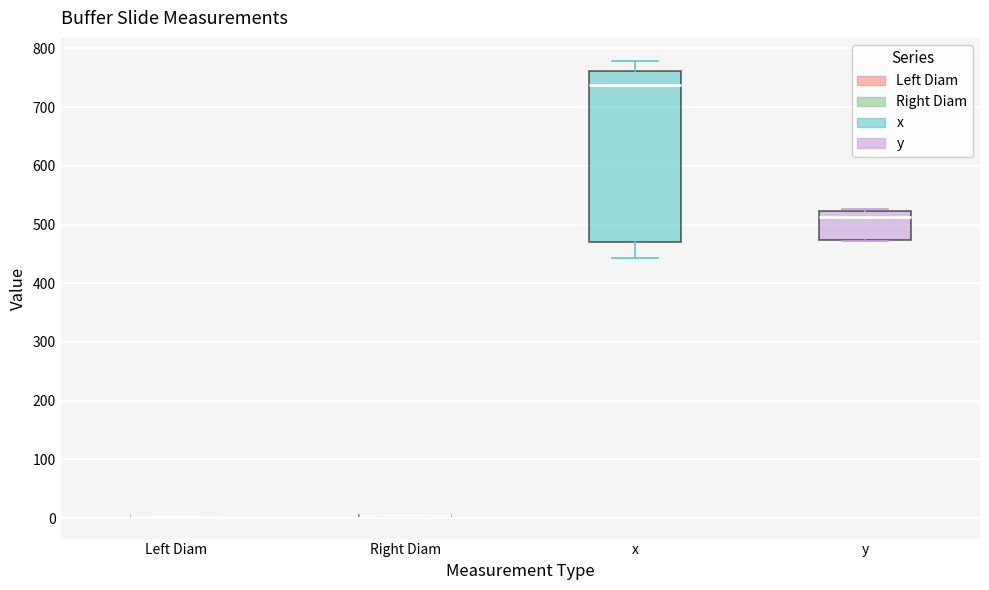

Where is the upper edge of the box for y on the y-axis? The values are not printed on the chart, so give them approximately, as read against the axis.

520